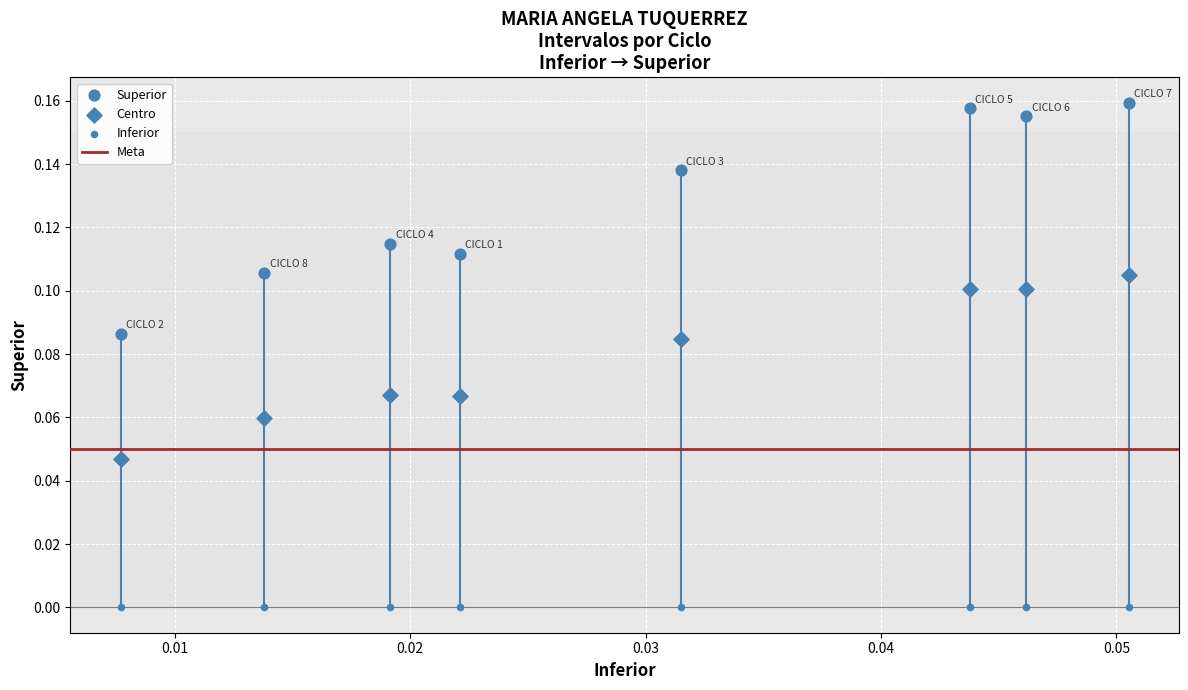

Count the number of points in this scatter plot.

24